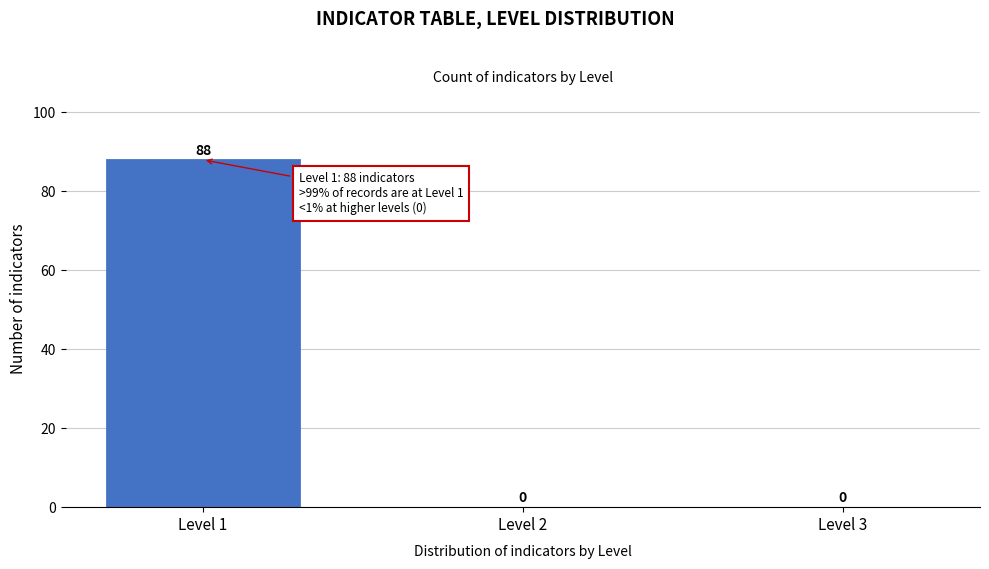

Reading left to right, transcribe all the data shown in this chart.

Level 1=88	Level 2=0	Level 3=0